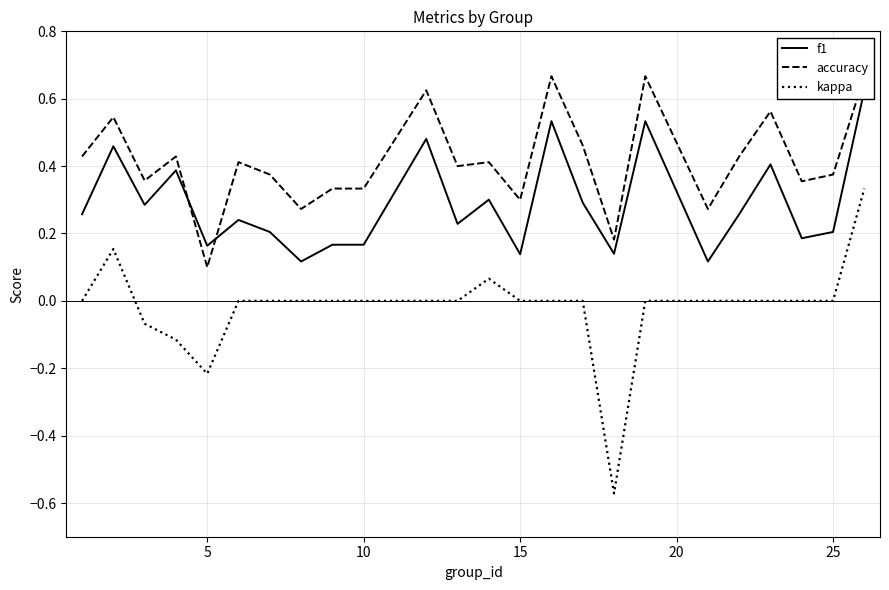

Is this an area chart (filled region under the line)?

No